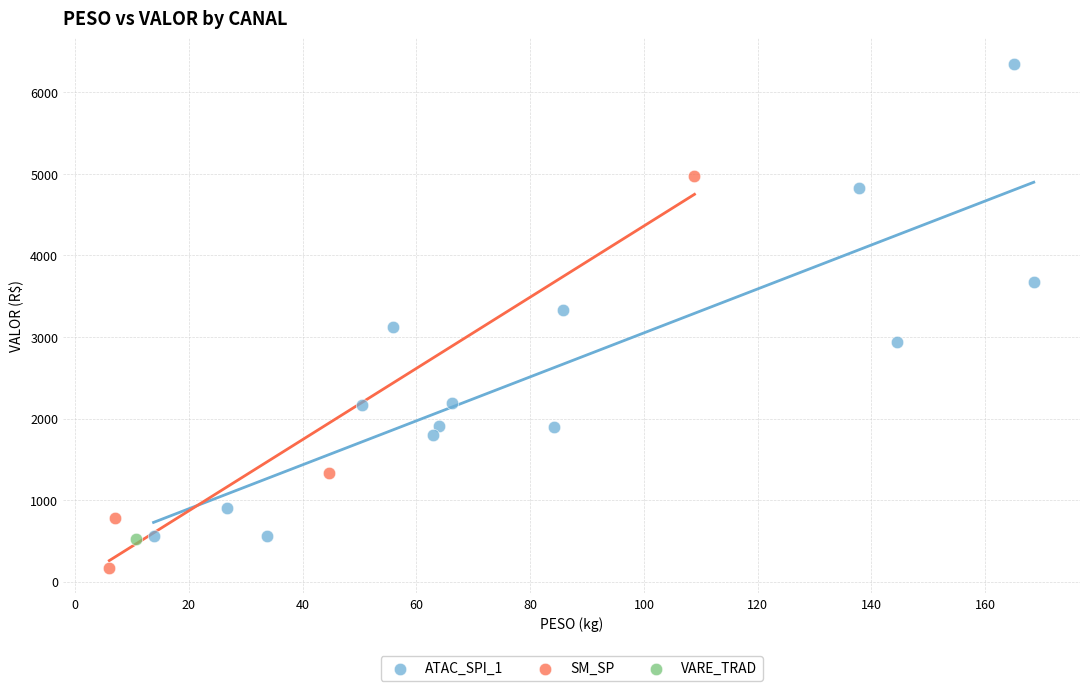

What are all the series names shown in the legend?

ATAC_SPI_1, SM_SP, VARE_TRAD